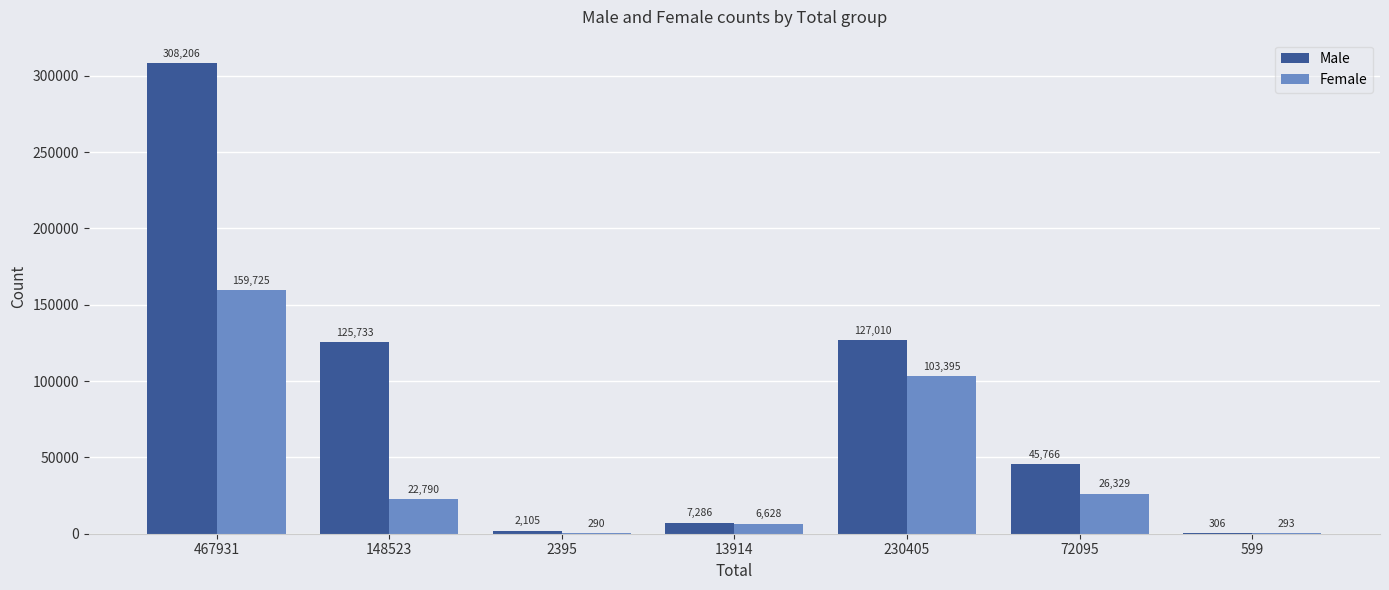

Where does the Female series first go above 22790?

467931